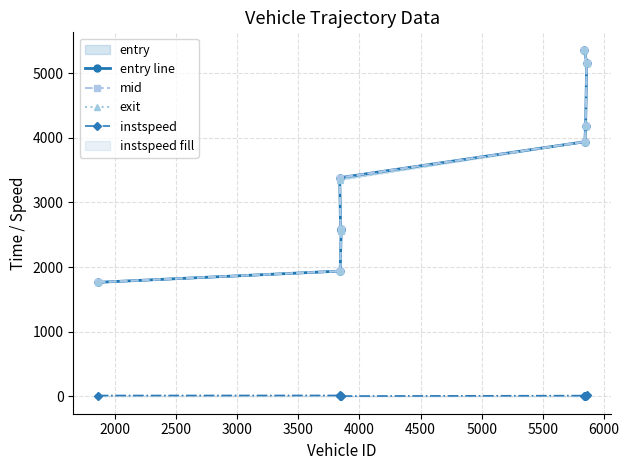

What is the difference between the second highest and minimum values in the entry line series?

3398.5